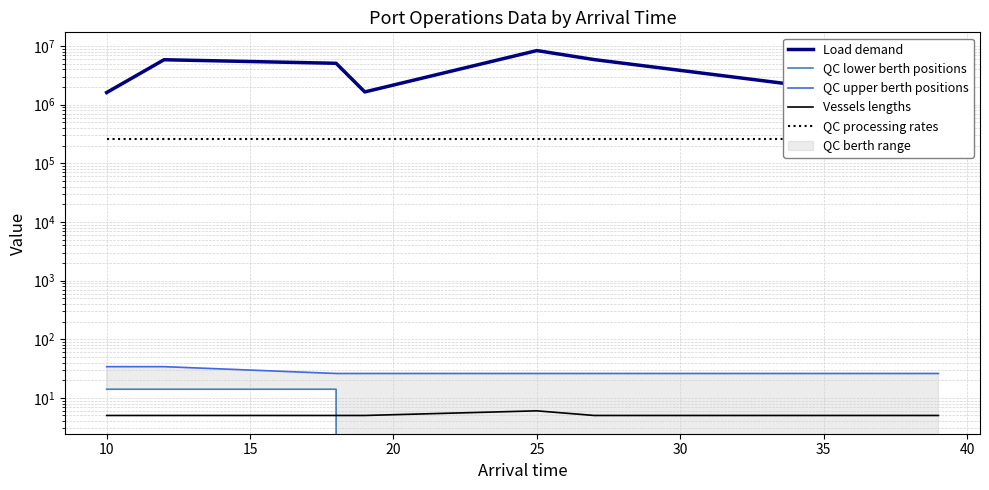

Reading right to left, extract all data points from this chart.

Load demand: 1075971	5840338	8323572	1642165	5053910	5808341	1602498
QC lower berth positions: 0	0	0	0	14	14	14
QC upper berth positions: 26	26	26	26	26	34	34
Vessels lengths: 5	5	6	5	5	5	5
QC processing rates: 263644	263644	263644	263644	263644	263644	263644